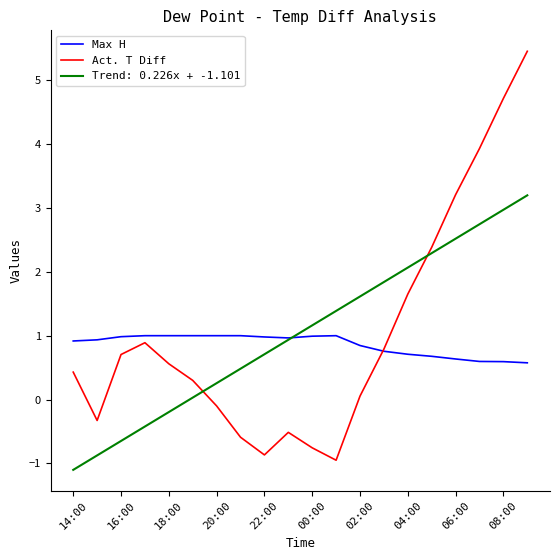

True or false: Trend: 0.226x + -1.101 and Act. T Diff cross at least once.

True